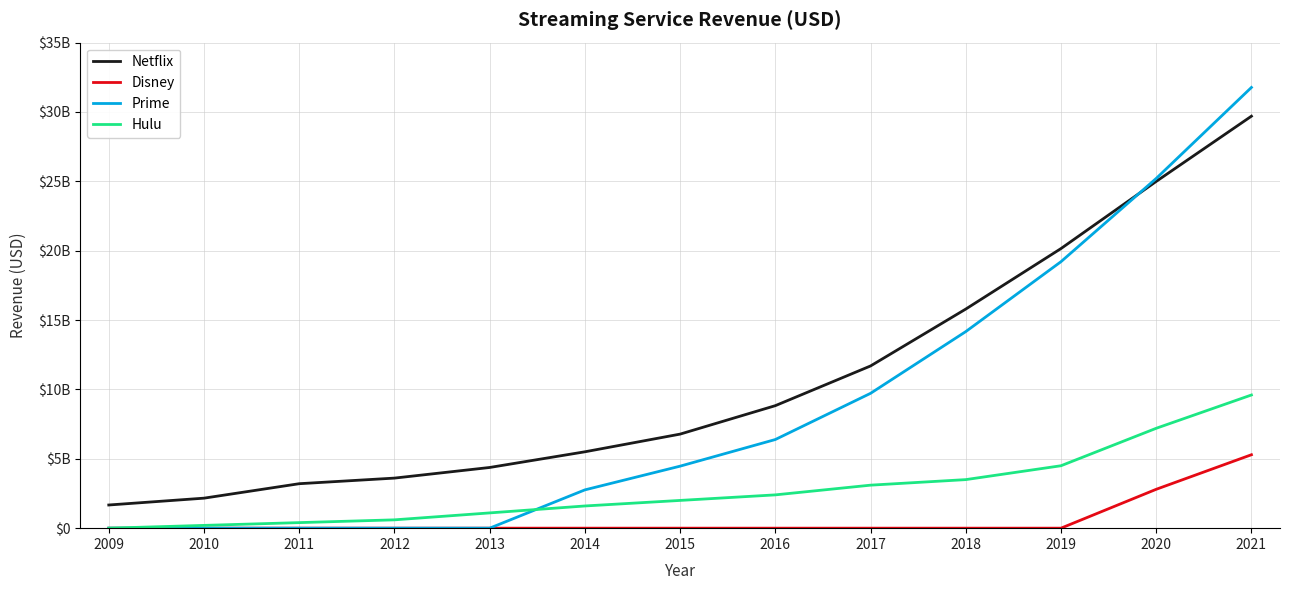

Which series ends up on top after the final intersection of Prime and Netflix?

Prime